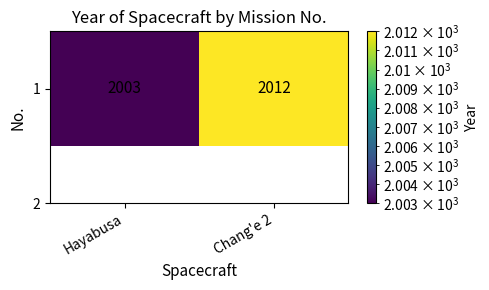

What is the ratio of the value at Chang'e 2 to the value at Hayabusa?

1.0